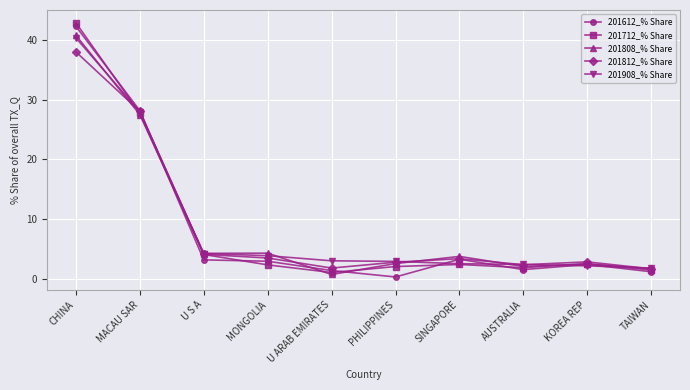

The value of 201908_% Share at U ARAB EMIRATES is 3.0. True or false?

True